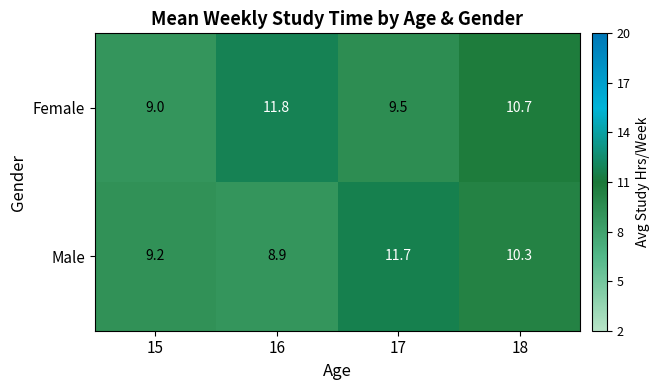

At how many categories does at least one series exceed 11?

2